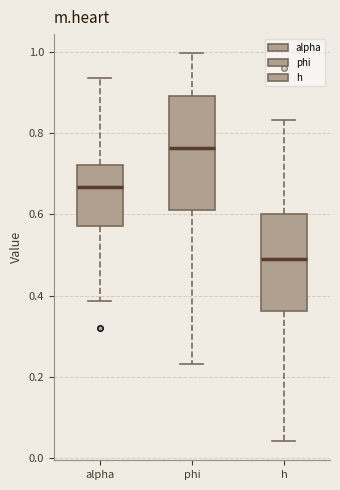

Which box has the highest median line?

phi